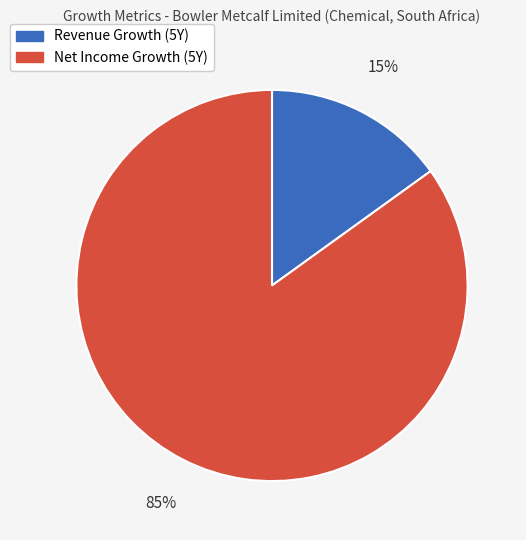

To the nearest percent, what portion does Net Income Growth (5Y) represent?

85%